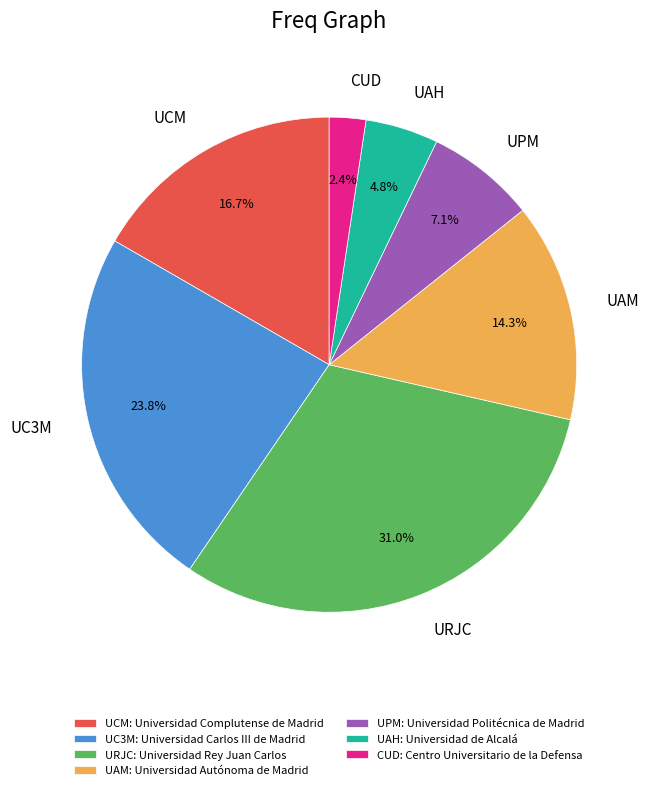

Does any single category account for the majority?

No